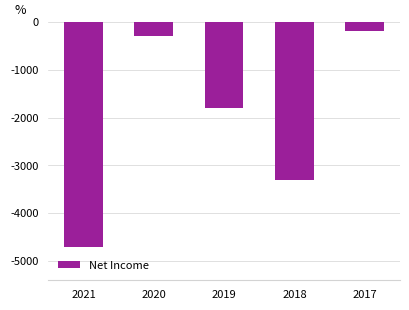

What is the average value?

-2060